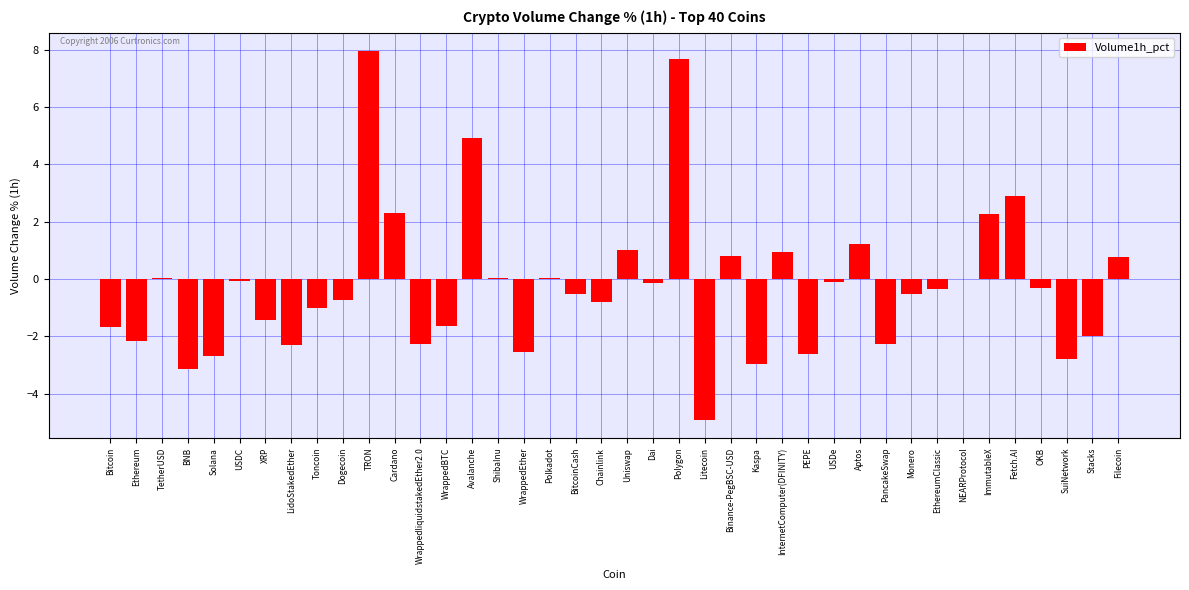

What value does the data have at TRON?

8.0